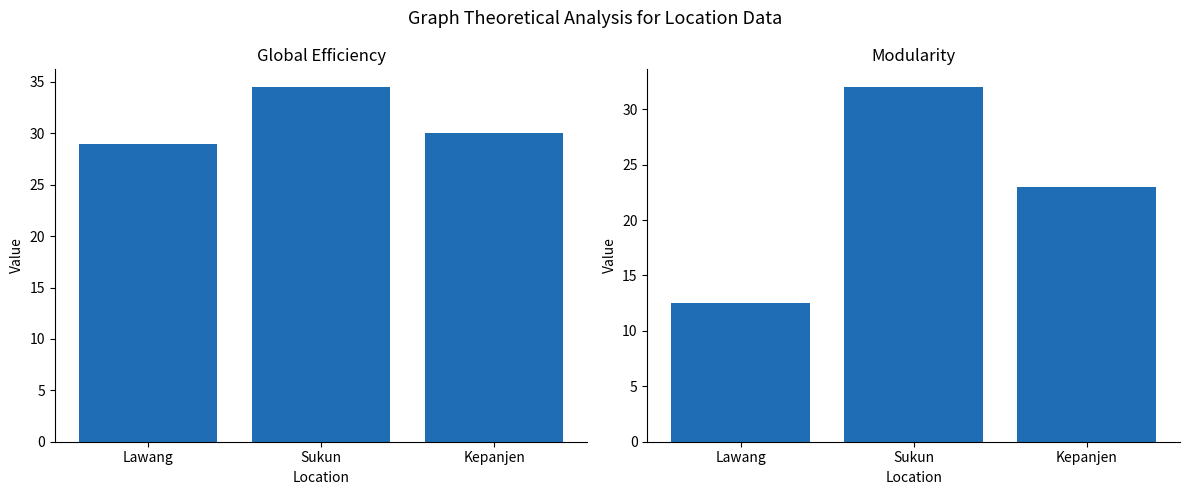

What is the total value across all series at Kepanjen?

53.0